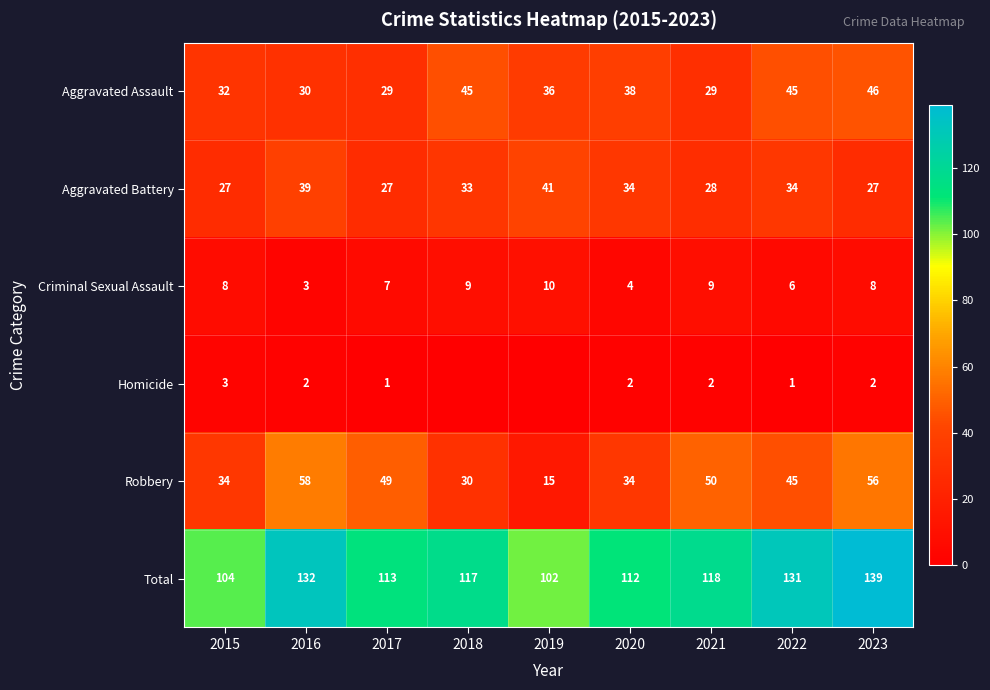

What is the spread (max minus min) of values at 2016?

130